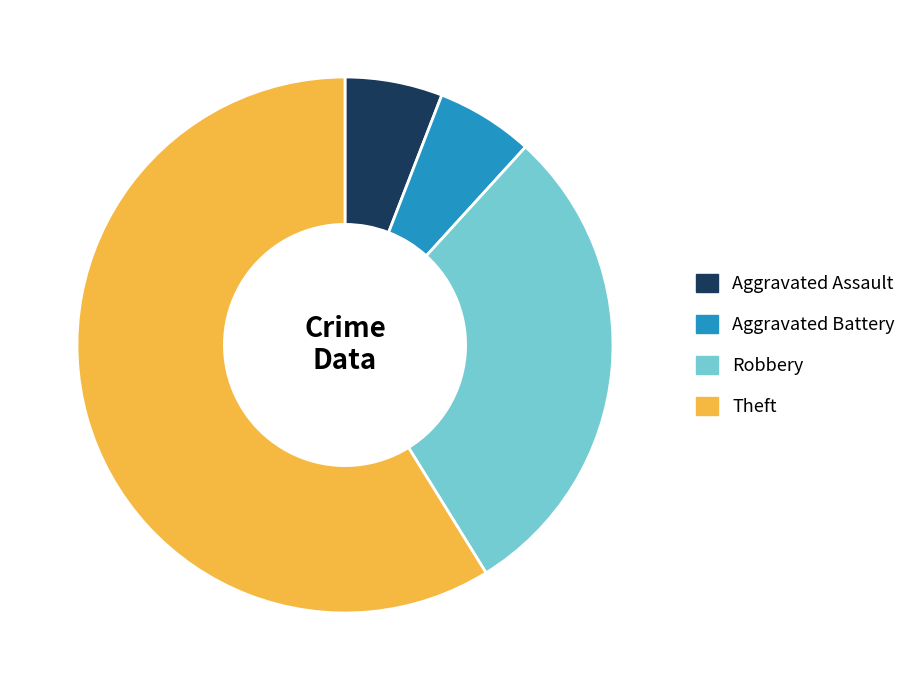

Is the sum of Aggravated Battery and Aggravated Assault greater than half?

No